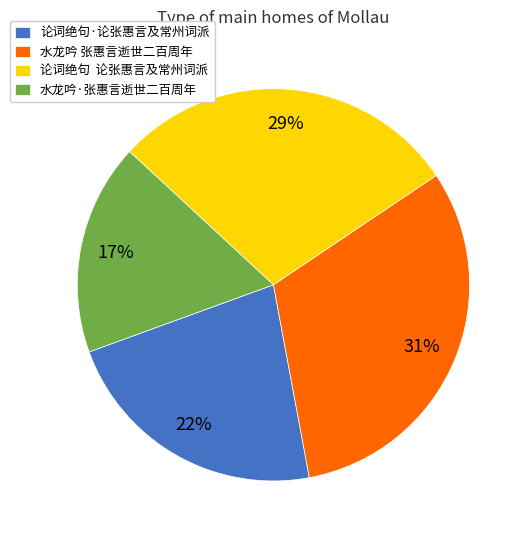

The 论词绝句·论张惠言及常州词派 slice represents 15% of the pie. True or false?

False